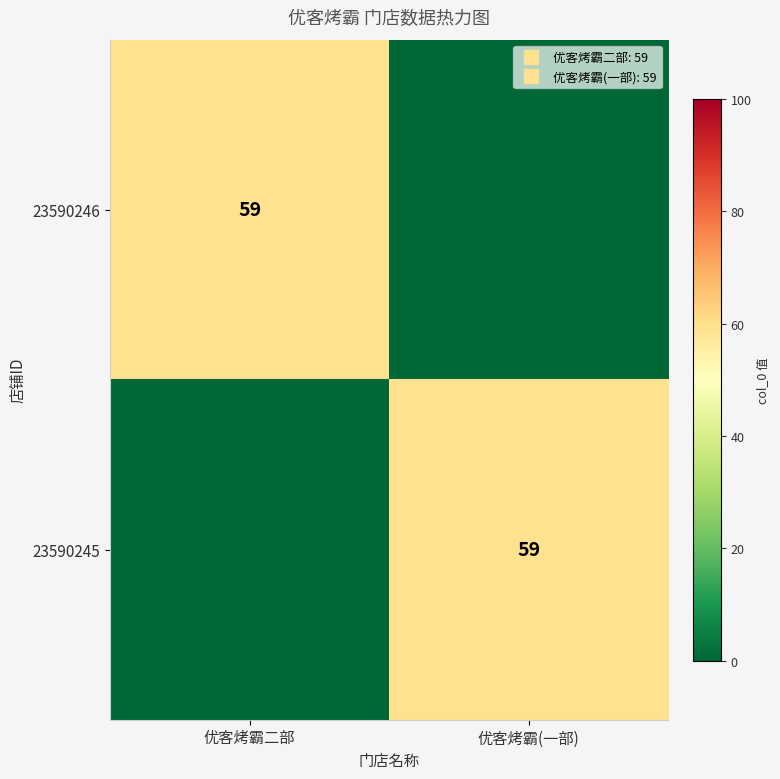

Which category has the highest value in the 23590245 series?

优客烤霸(一部)